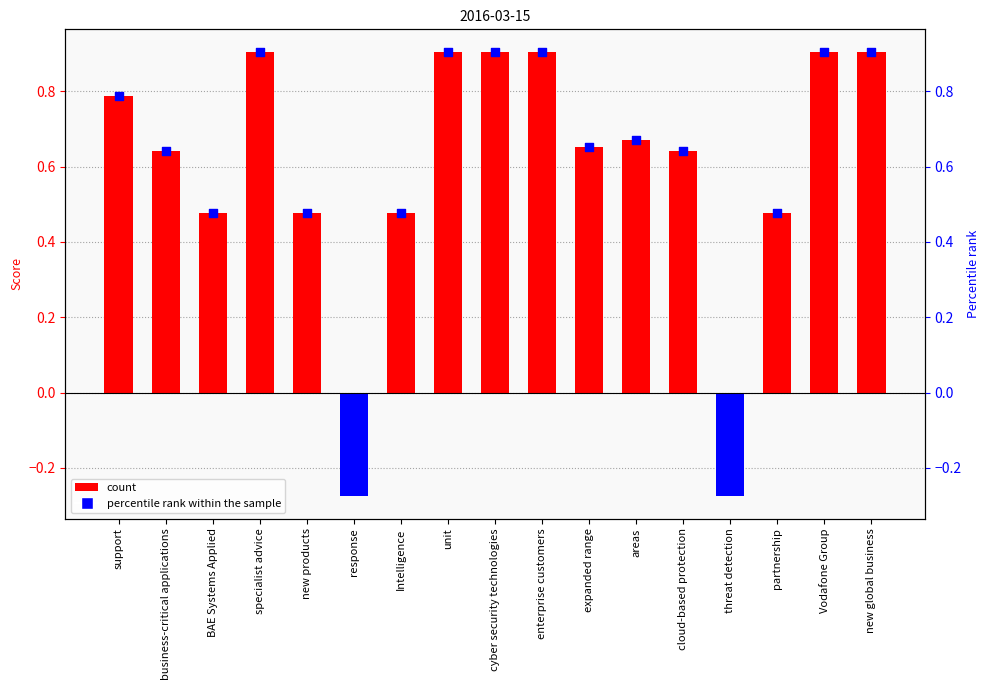

What is the change in value from expanded range to new global business?

+0.3